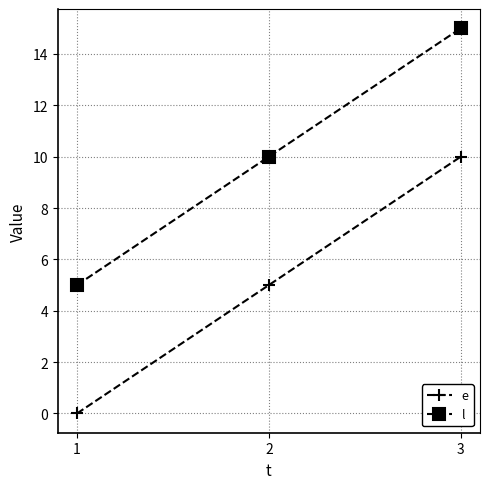

What is the sum of the l values at 1 and 3?

20